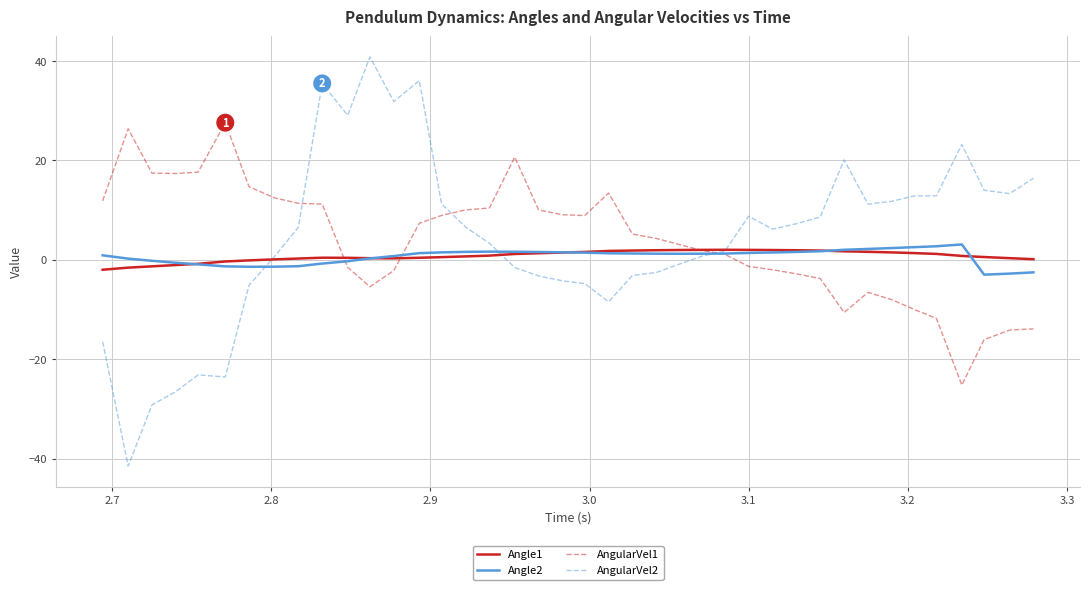

Which series has the widest spread of values?

AngularVel2